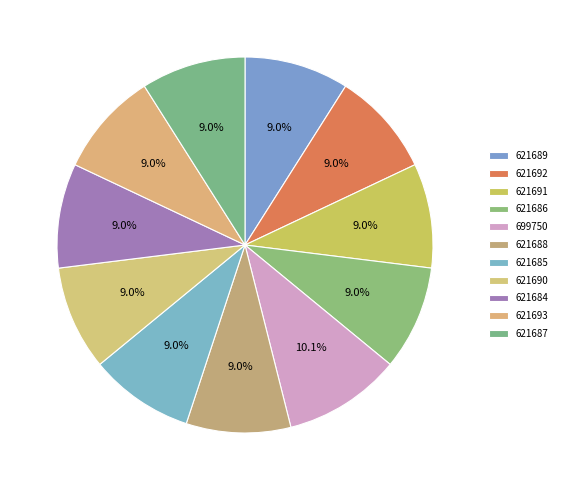

Do 621692 and 621693 together represent more than half of the pie?

No